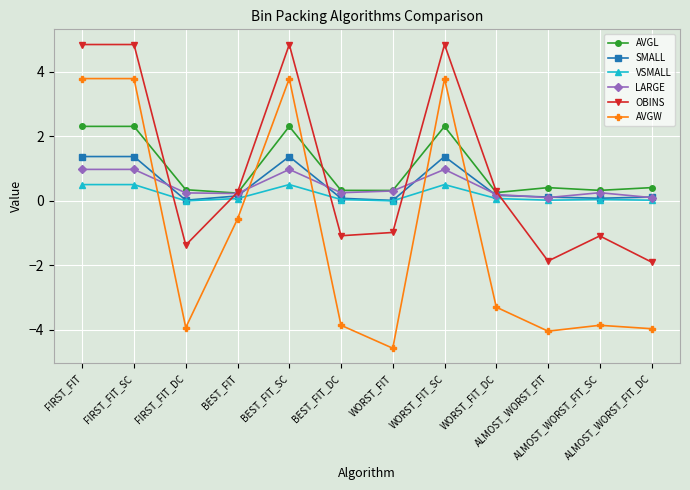

Which series has the largest range (max minus min)?

AVGW